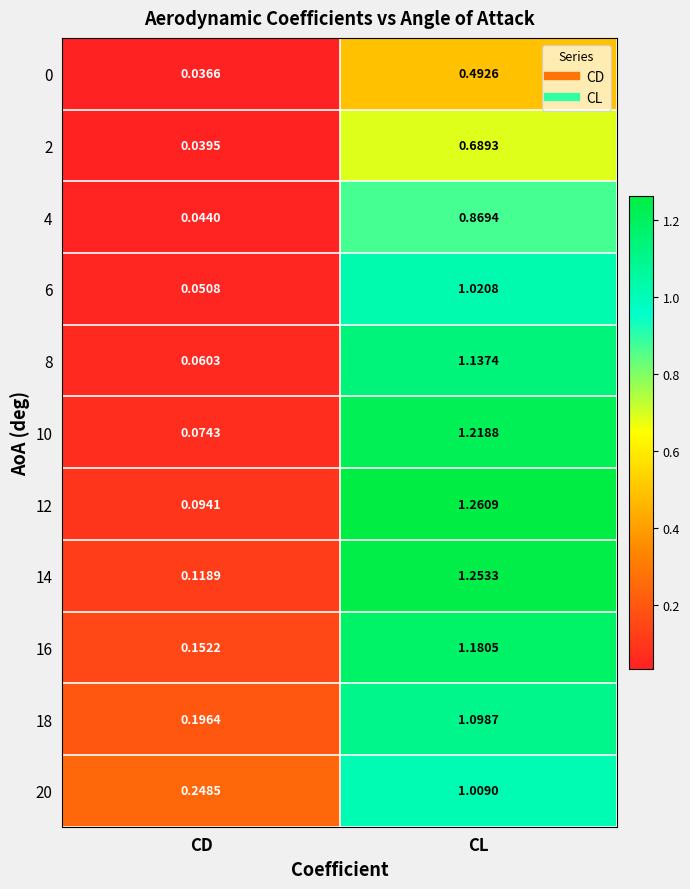

List the labels in order of 0 value, largest first.

CL, CD